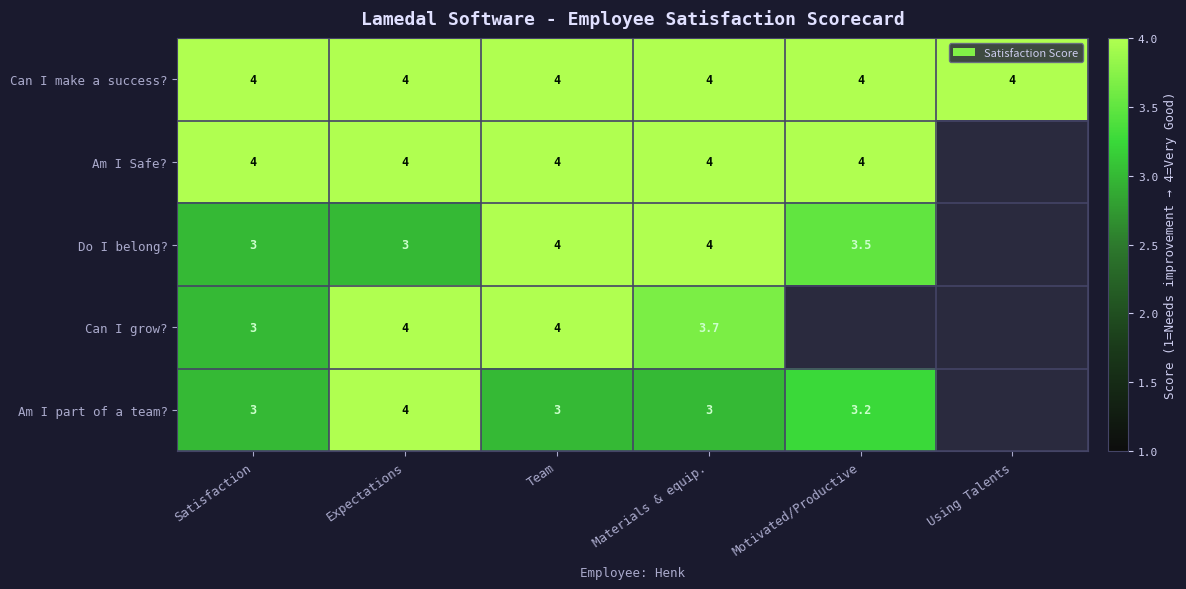

What is the total value across all series at Expectations?

19.0